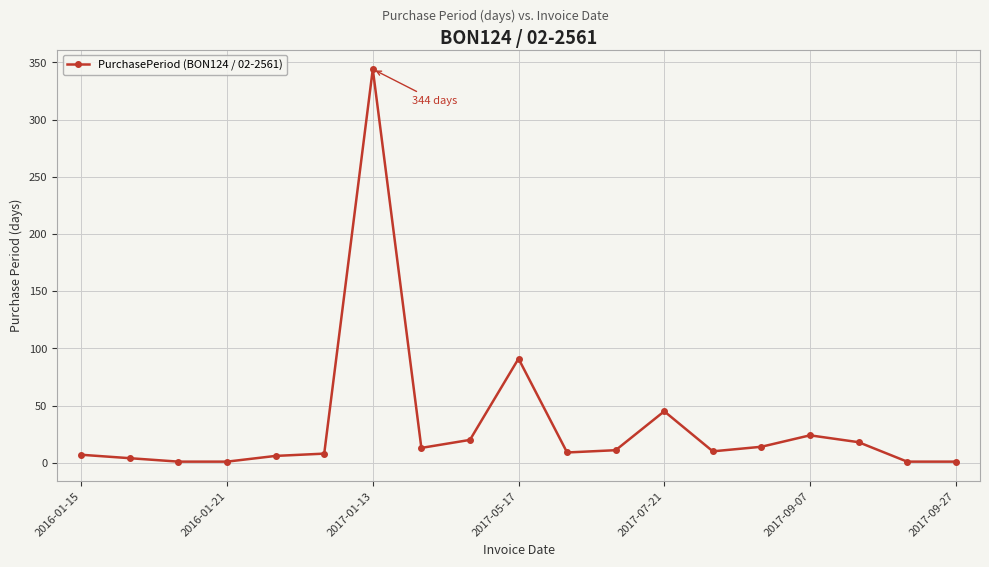

What is the sum of all values?

628